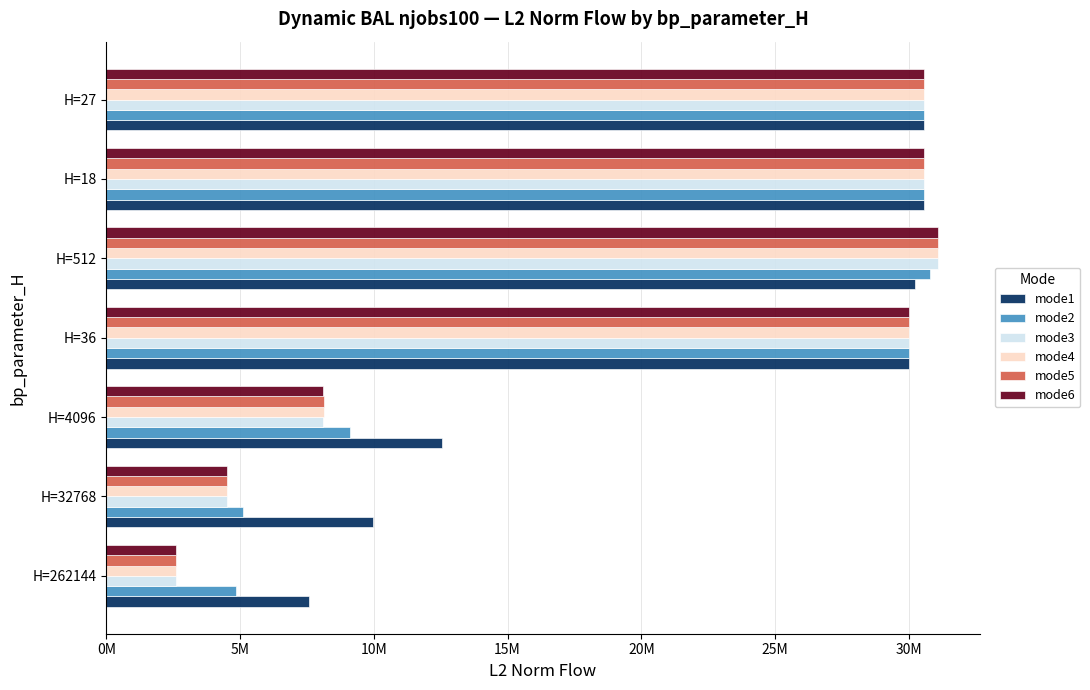

What are all the series names shown in the legend?

mode1, mode2, mode3, mode4, mode5, mode6